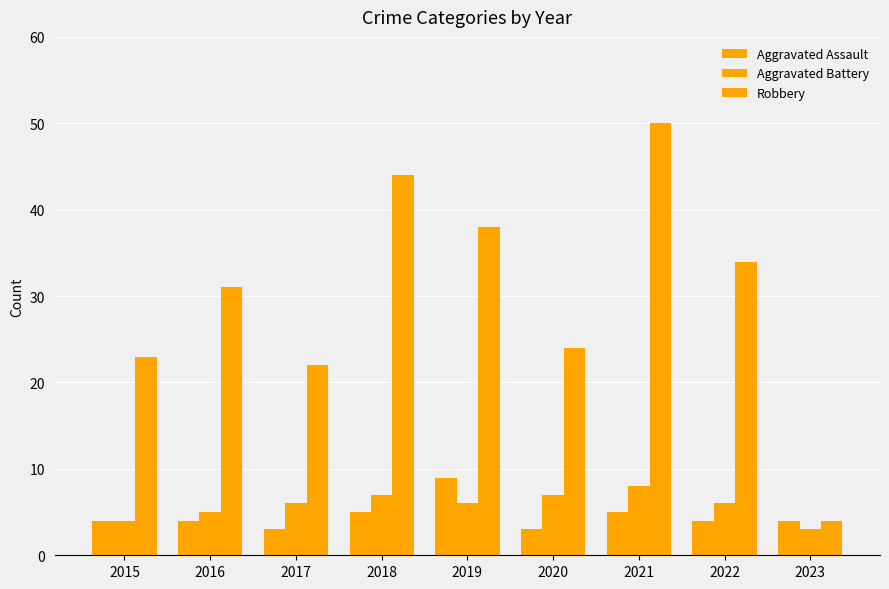

How many categories are shown in the chart?

9